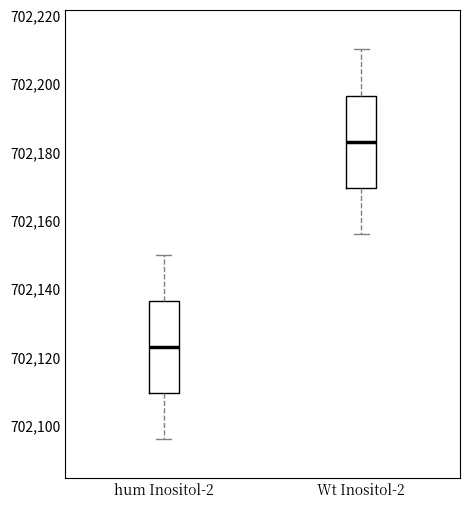

Reading left to right, transcribe this box plot: for each box, give where its median line is, the range the box spans, and where its two whiskers end, as read against the y-axis. The values are not printed on the chart, so give them approximately, as read against the axis.

hum Inositol-2: median 702124, box 702110 to 702136, whiskers 702096 to 702150
Wt Inositol-2: median 702184, box 702170 to 702196, whiskers 702156 to 702210